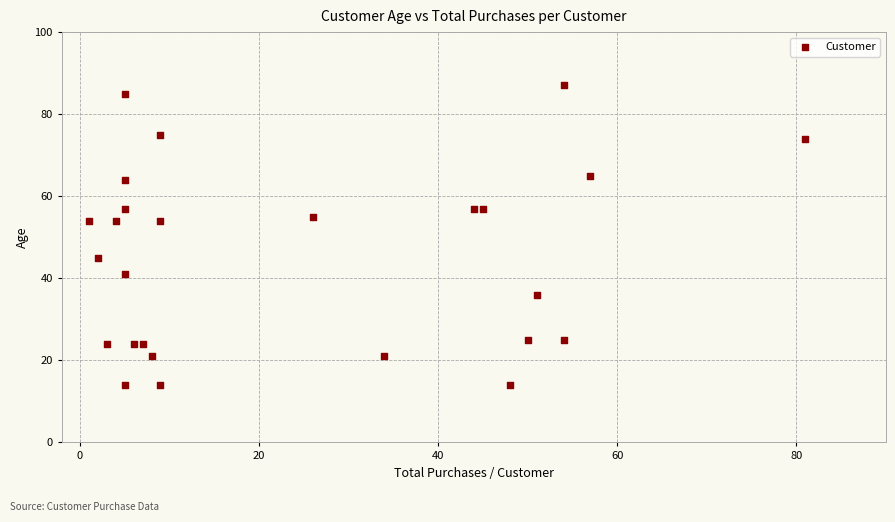

What is the range of Y values (max minus min)?

73